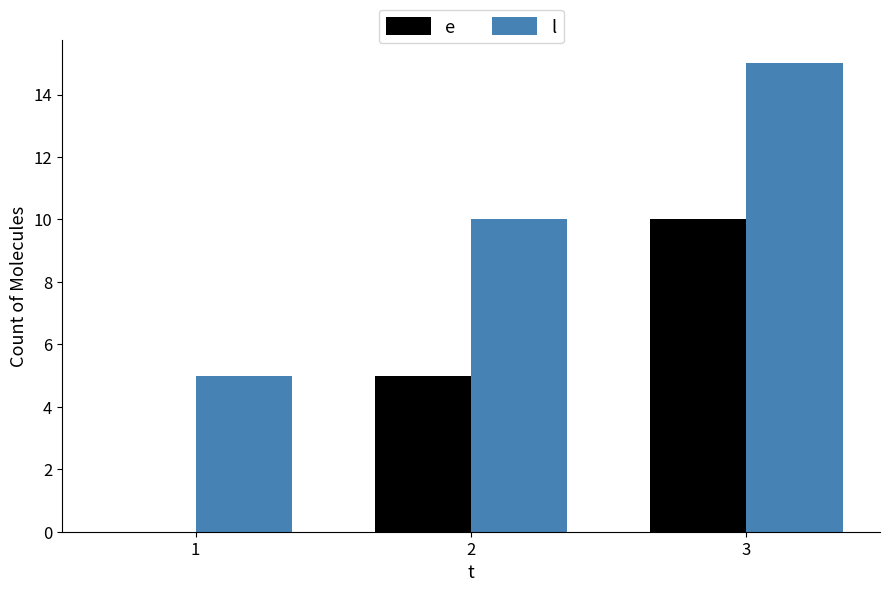

The value of e at 1 is -5. True or false?

False